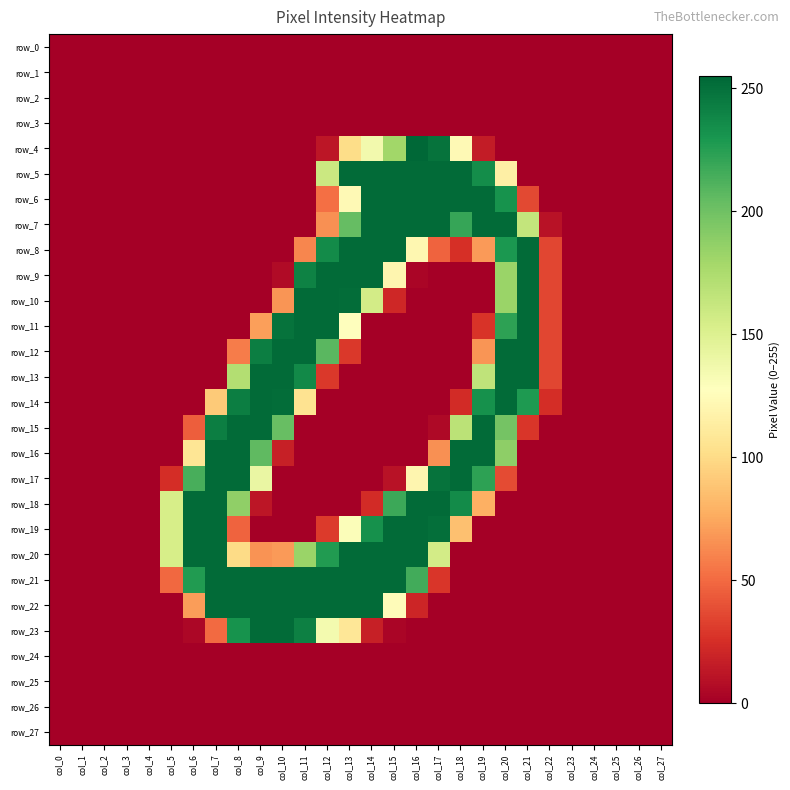

Is it true that row_5 equals 115 at col_20?

True